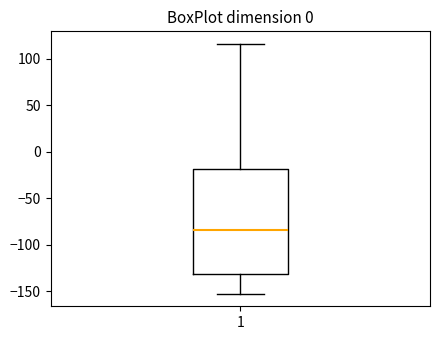

Transcribe this box plot: give where the median line is, the range the box spans, and where the two whiskers end, as read against the y-axis. The values are not printed on the chart, so give them approximately, as read against the axis.

median -85, box -130 to -20, whiskers -155 to 115